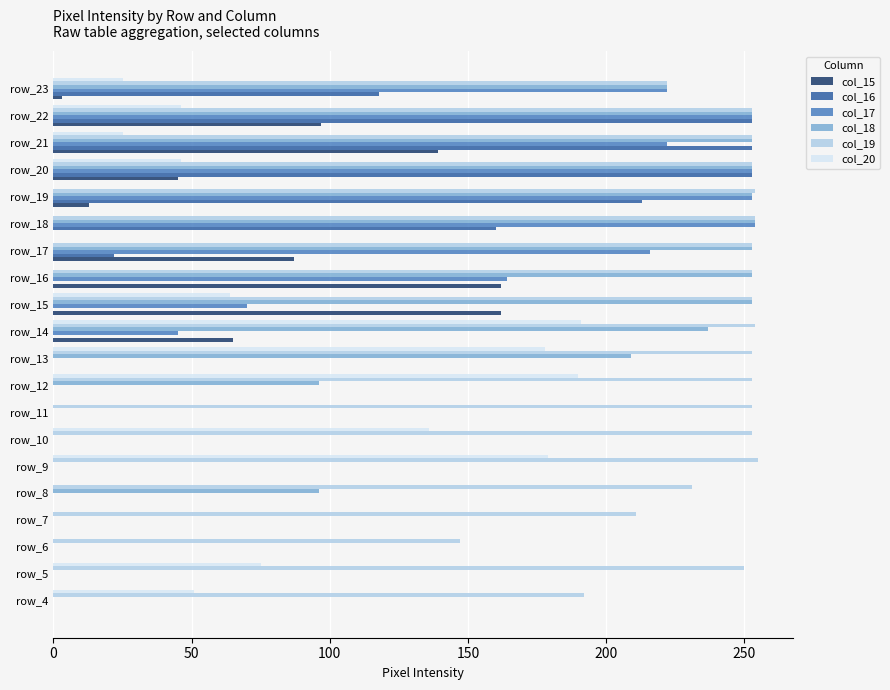

Between row_8 and row_19, which series saw the biggest shift?

col_17